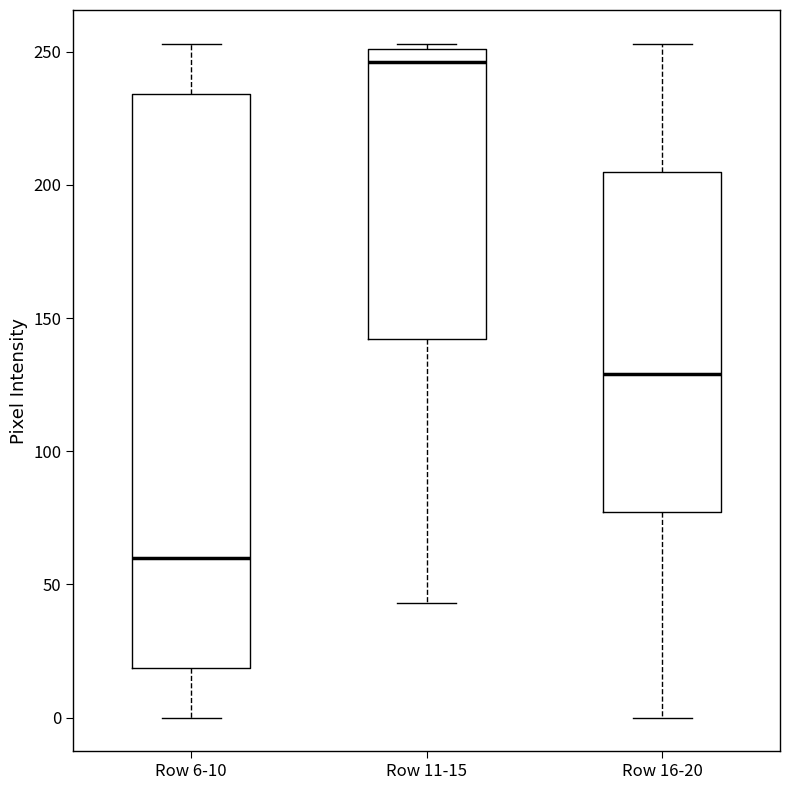

Comparing the boxes themselves (not the whiskers), which one is the tallest?

Row 6-10